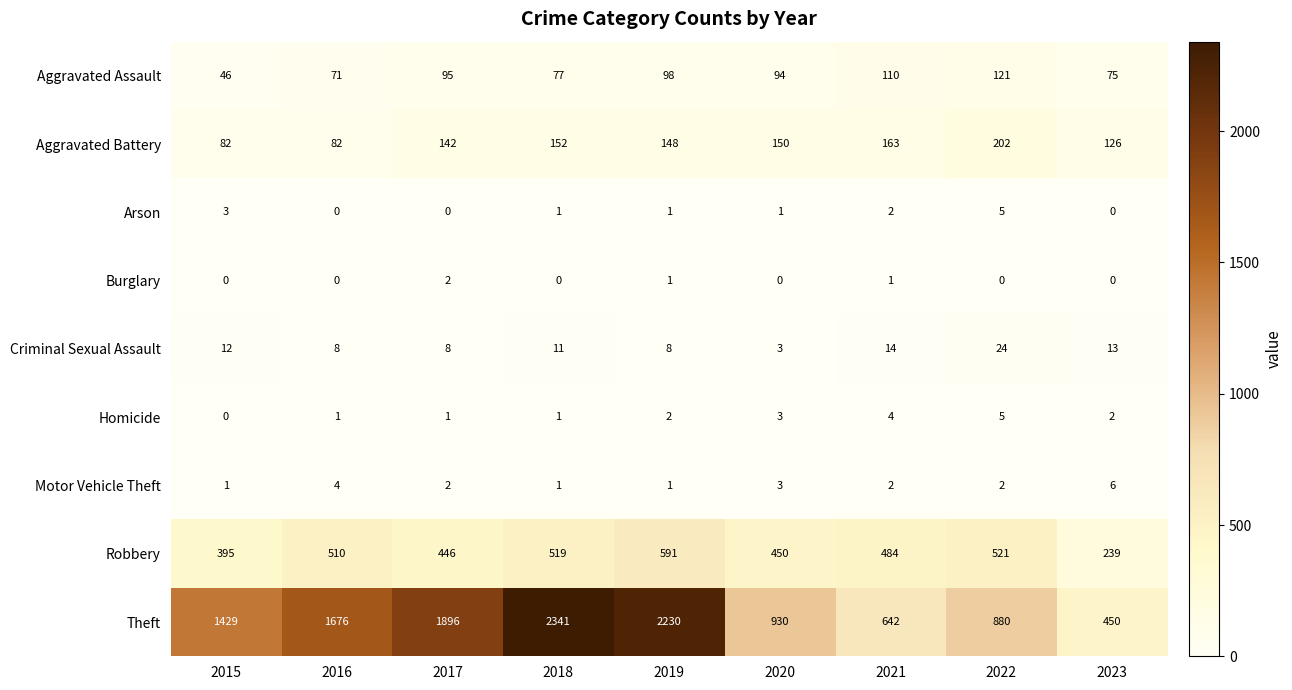

What is the spread (max minus min) of values at 2021?

641